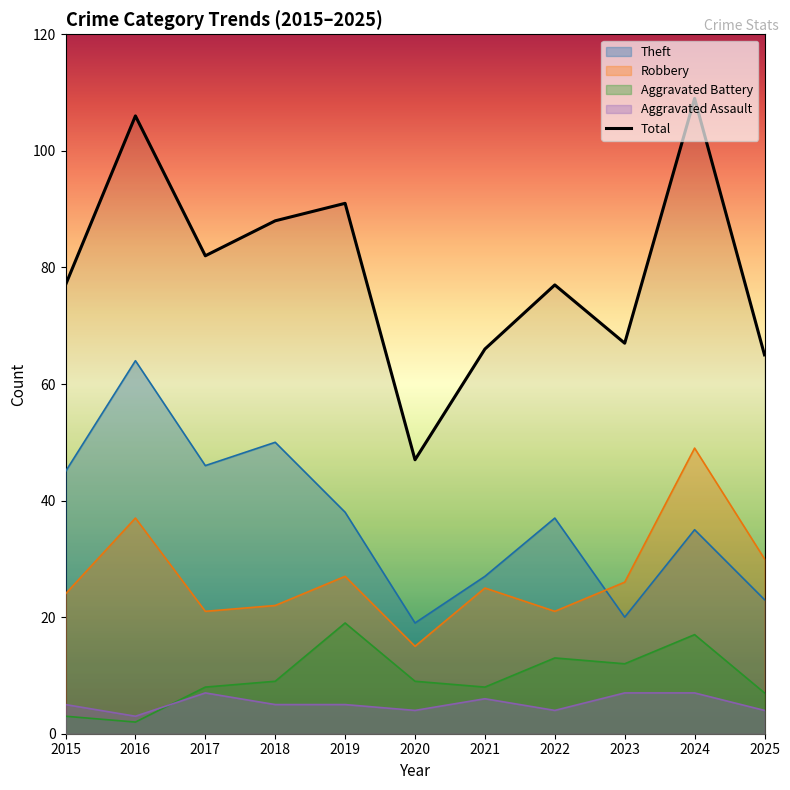

Which series has the largest total across all categories?

Total